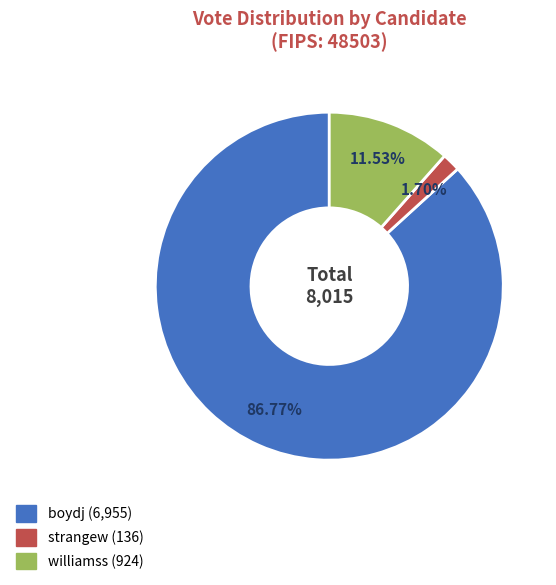

Between boydj and williamss, which is larger?

boydj